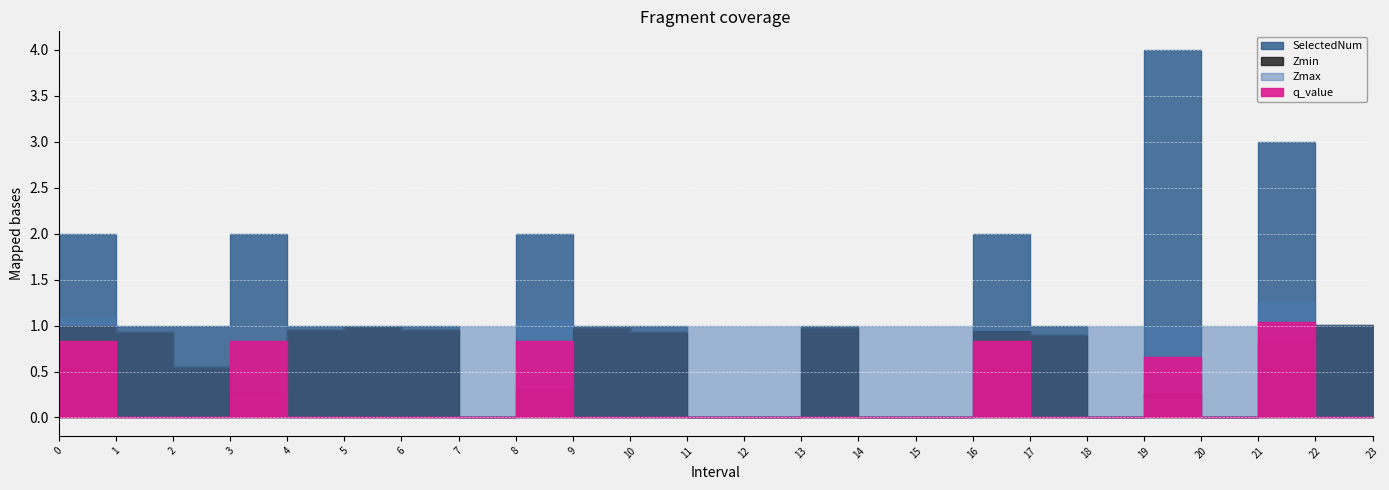

Which series changed the most between 14 and 15?

Zmax